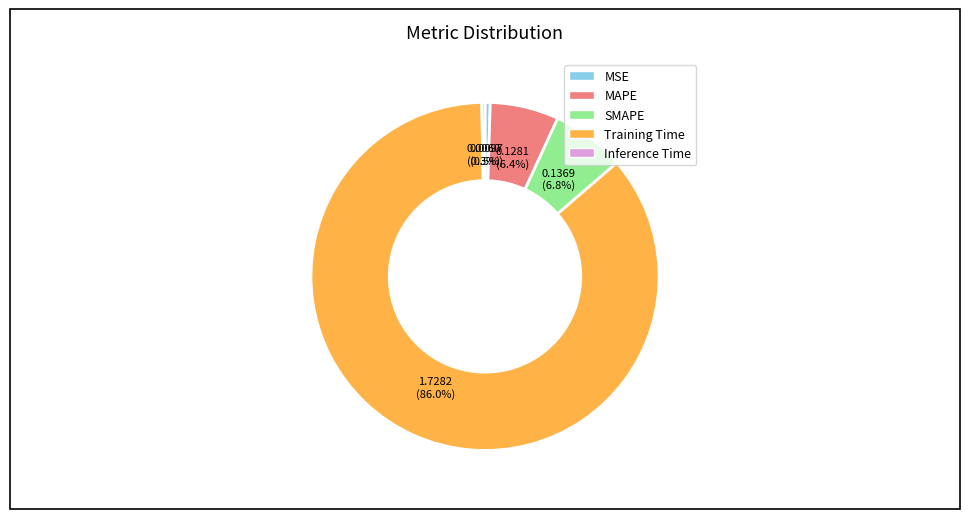

Count the number of slices in the pie.

5